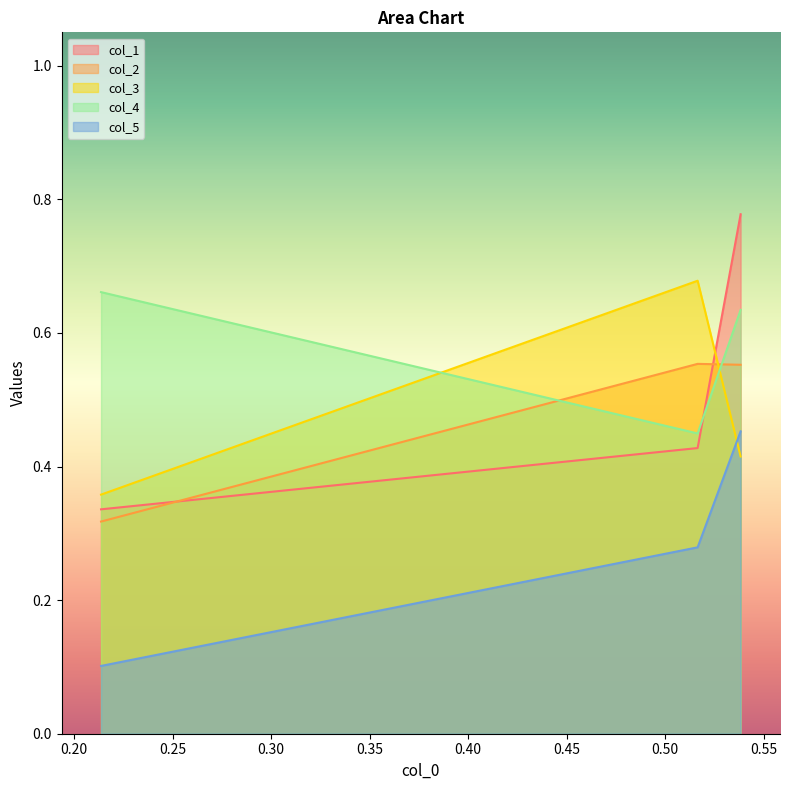

What is the spread (max minus min) of values at 0.5164980488467805?

0.4